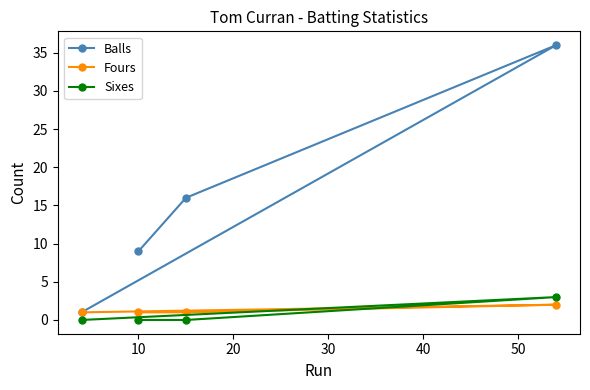

What are all the series names shown in the legend?

Balls, Fours, Sixes